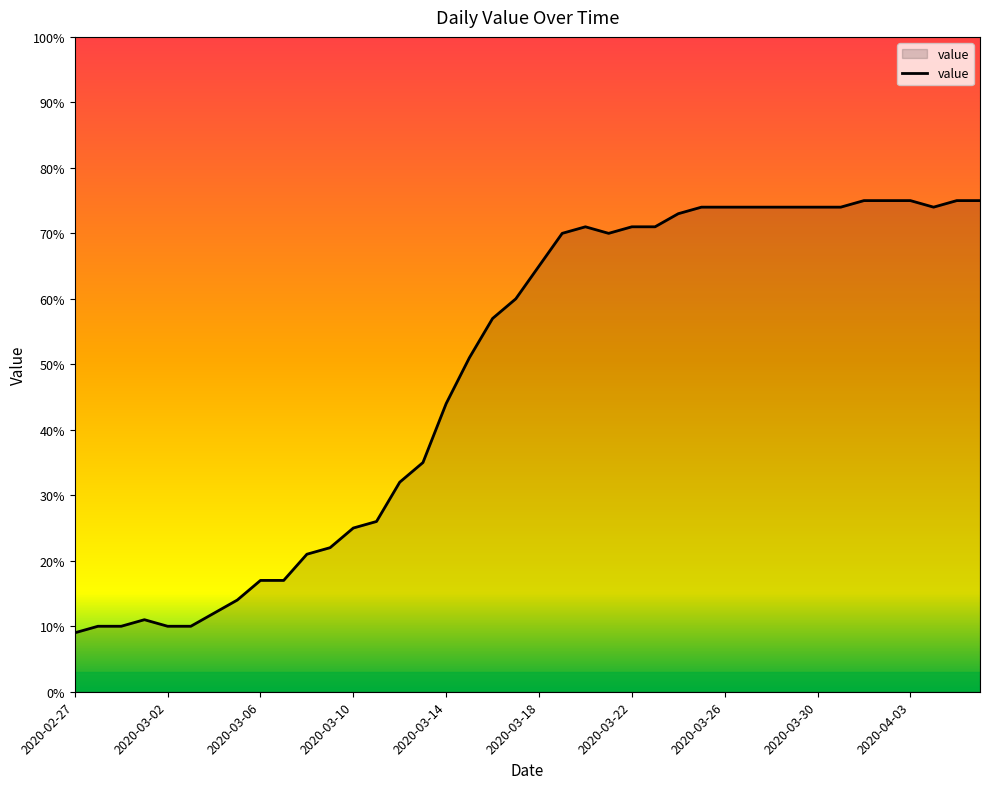

How many values are below 65?

20